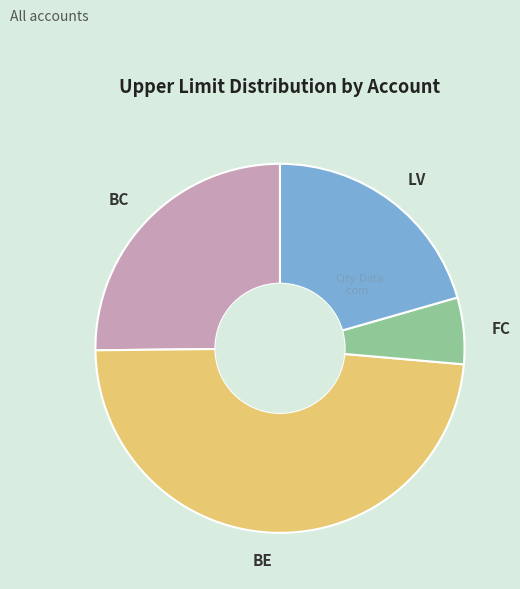

Do BC and BE together represent more than half of the pie?

Yes